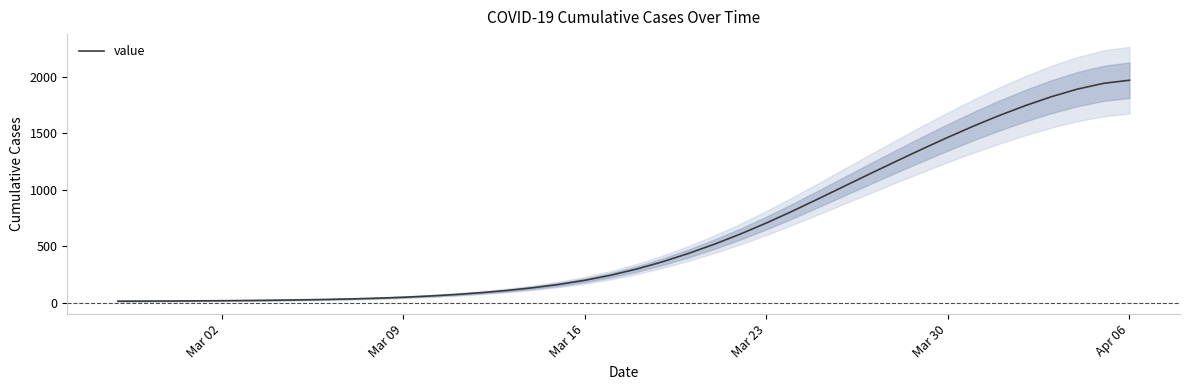

What is the difference between the maximum and second lowest values?

1952.6